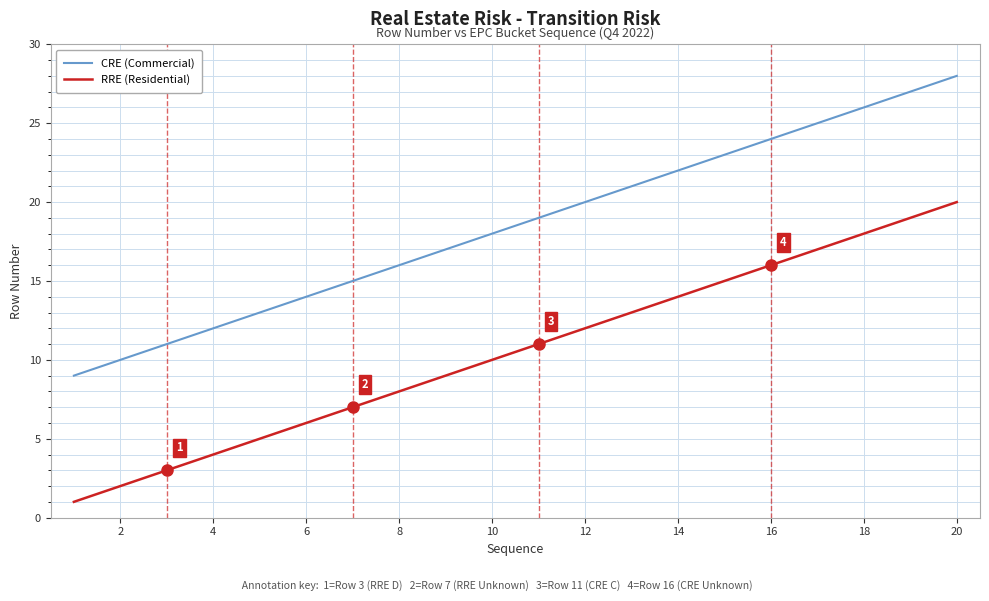

Which series has the largest total across all categories?

CRE (Commercial)